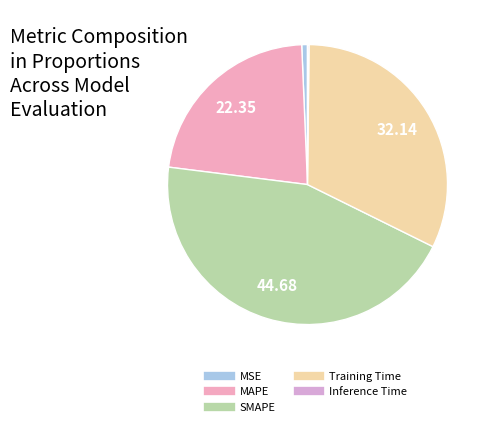

Which slice is the smallest?

Inference Time